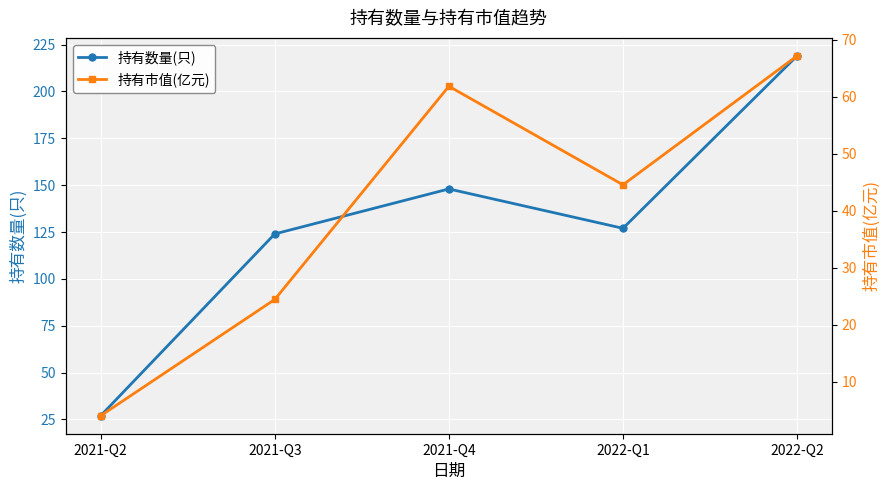

Between 2021-Q3 and 2021-Q4, which is larger?

2021-Q4